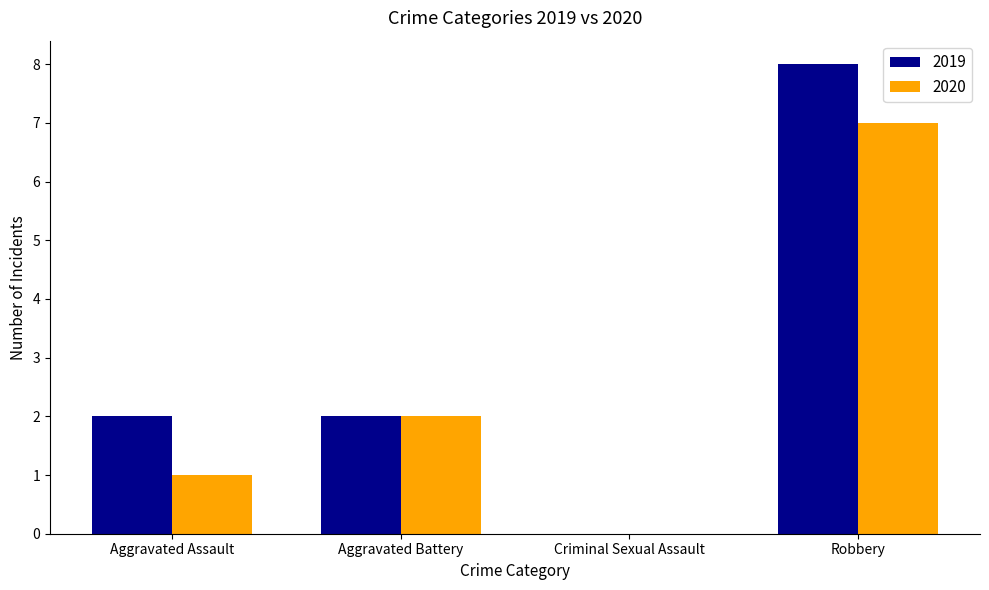

Which category has the highest value across all series?

Robbery